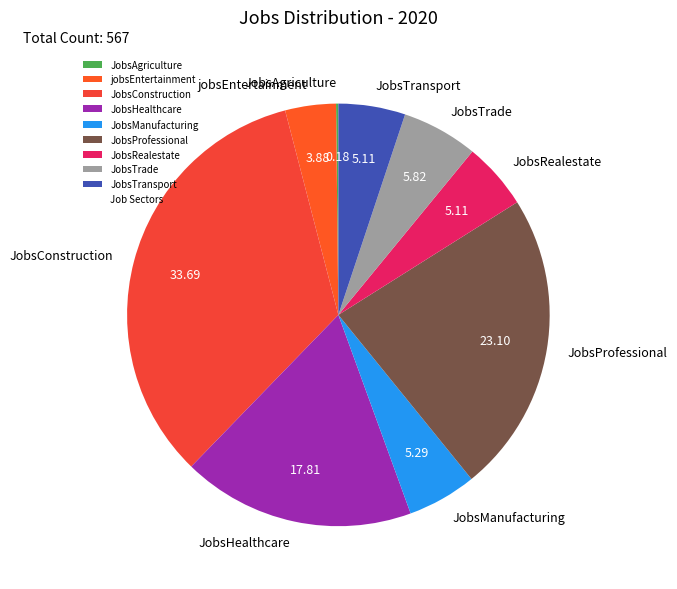

Is there any slice that represents more than half of the pie?

No